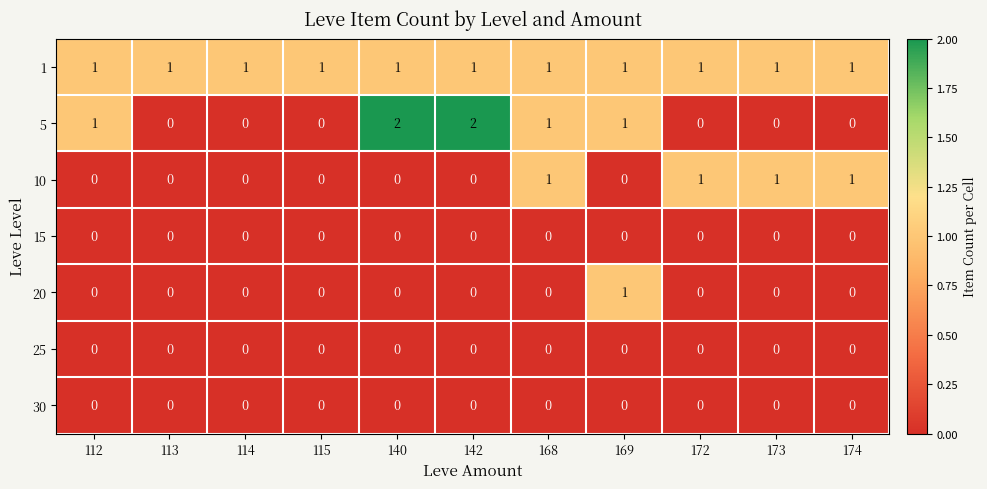

Count the 20 values in the range 0 to 1.

11